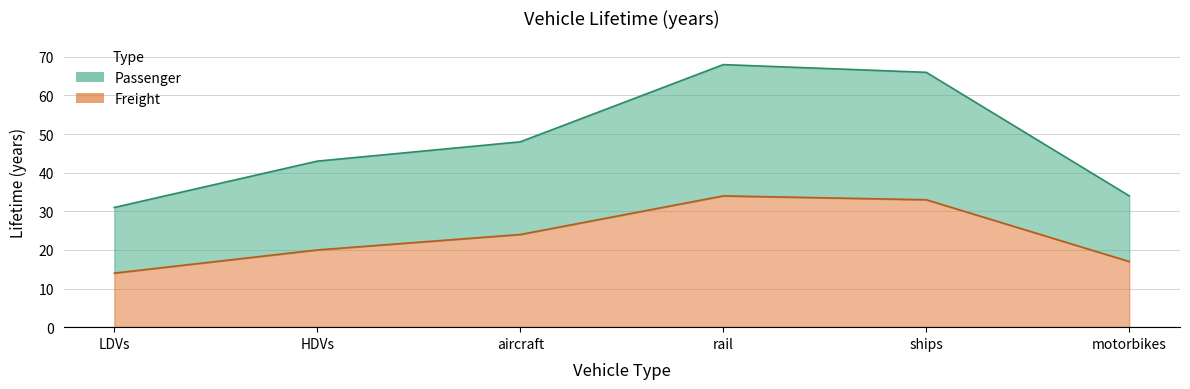

What is the average value of the Freight series?

24